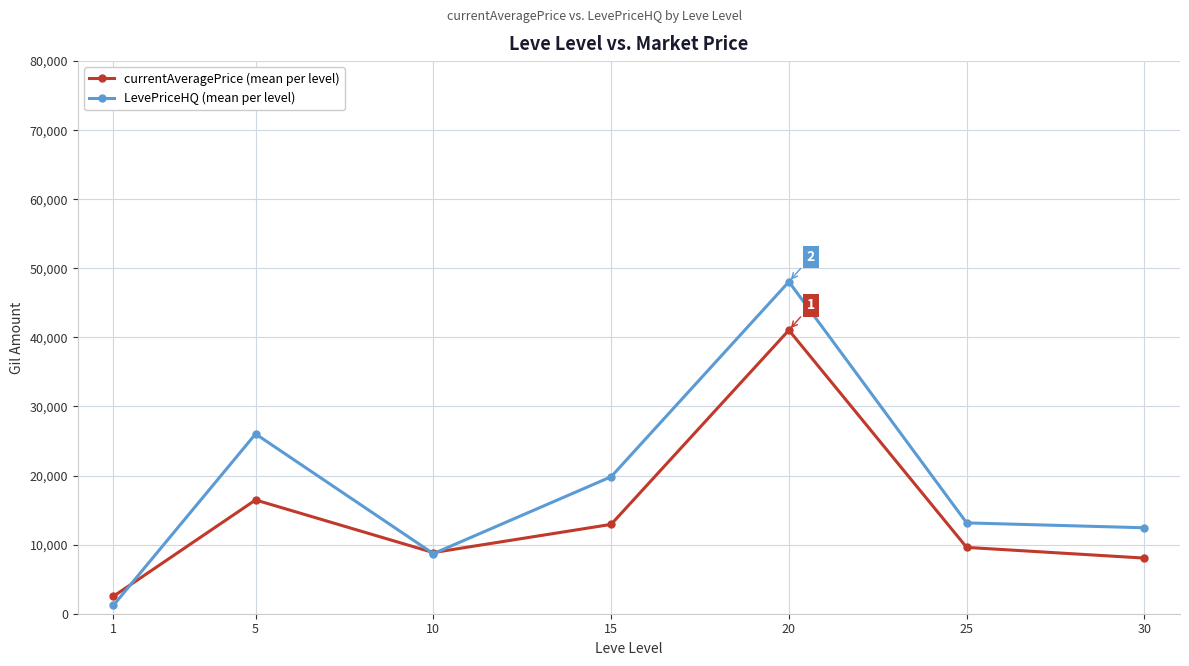

List the labels in order of currentAveragePrice (mean per level) value, smallest first.

1, 30, 10, 25, 15, 5, 20